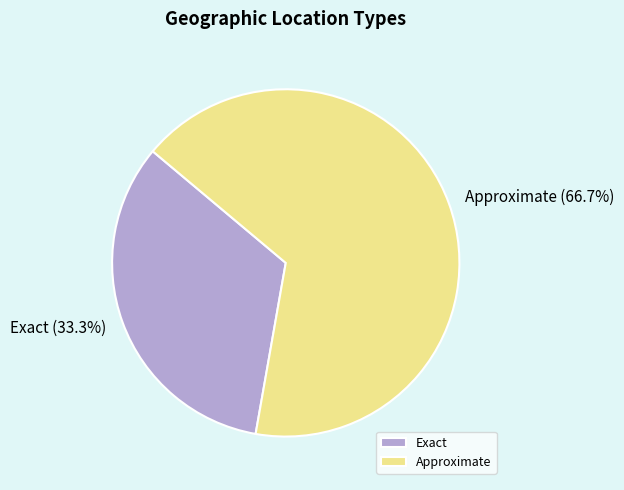

Count the number of slices in the pie.

2